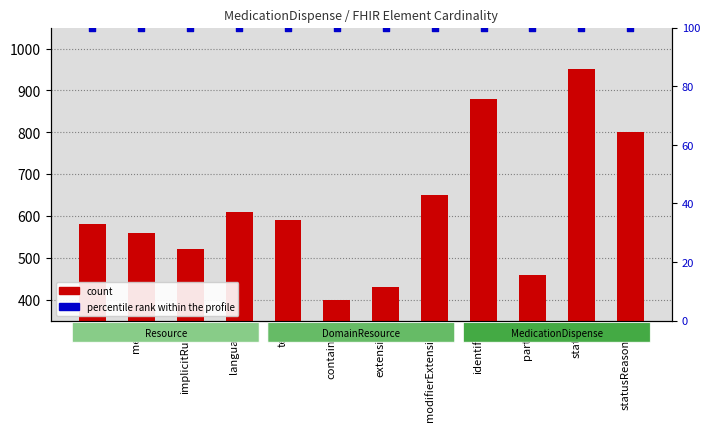

Which series has the widest spread of Y values?

count